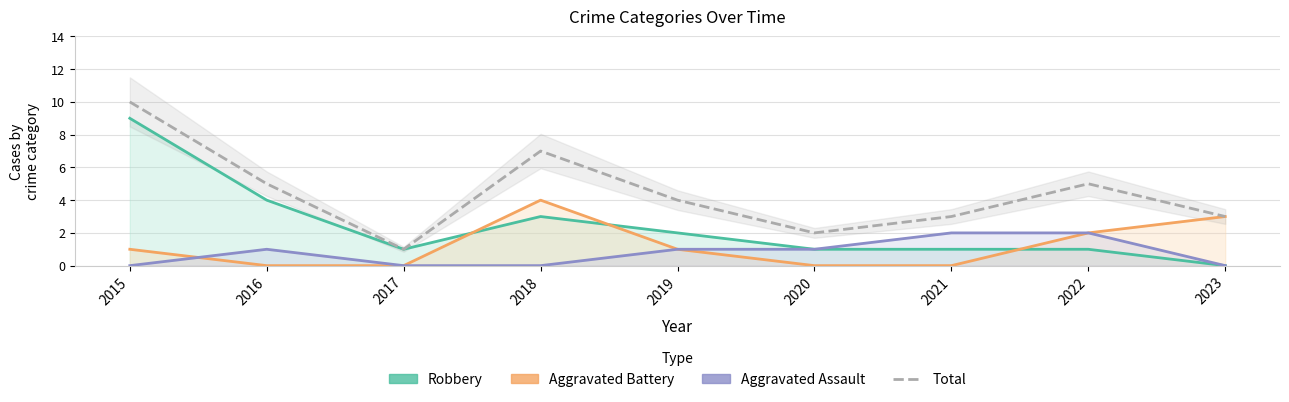

What are all the series names shown in the legend?

Robbery, Aggravated Battery, Aggravated Assault, Total